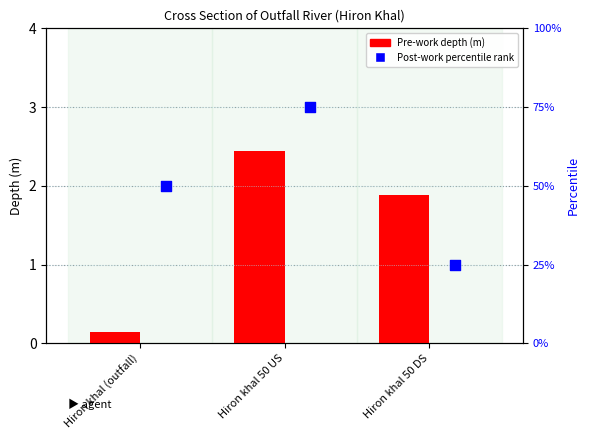

What is the total value across all series at Hiron khal 50 DS?

26.9